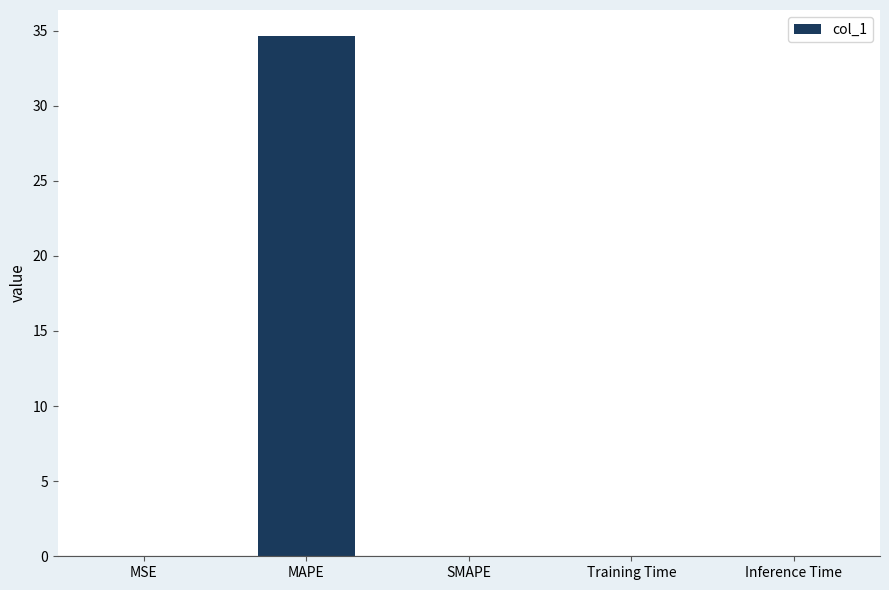

At which category does the chart reach its peak across all series?

MAPE